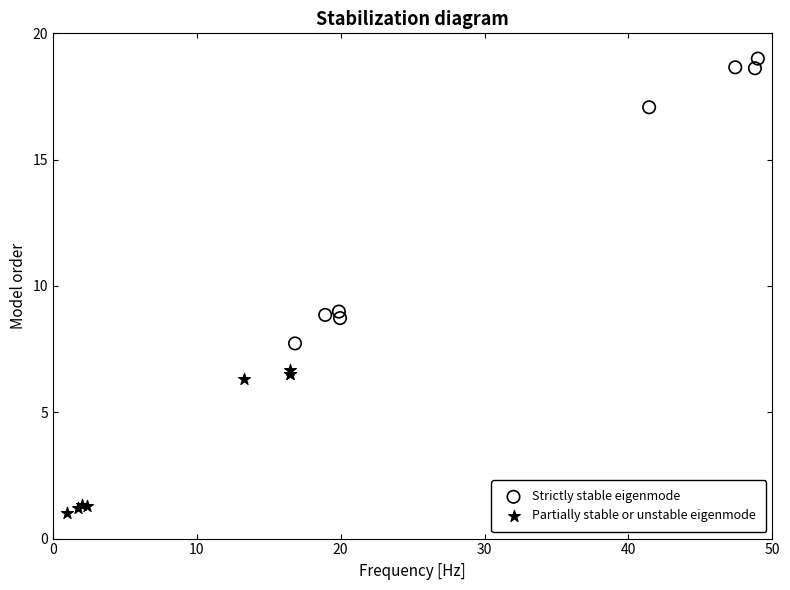

Which series contains the lowest Y value?

Partially stable or unstable eigenmode